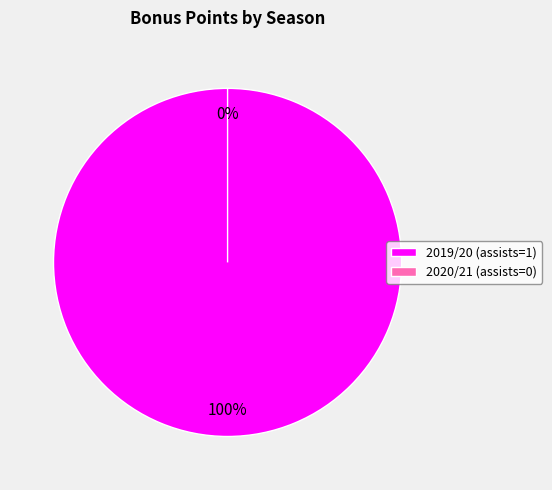

Which has a higher value, 2020/21 (assists=0) or 2019/20 (assists=1)?

2019/20 (assists=1)